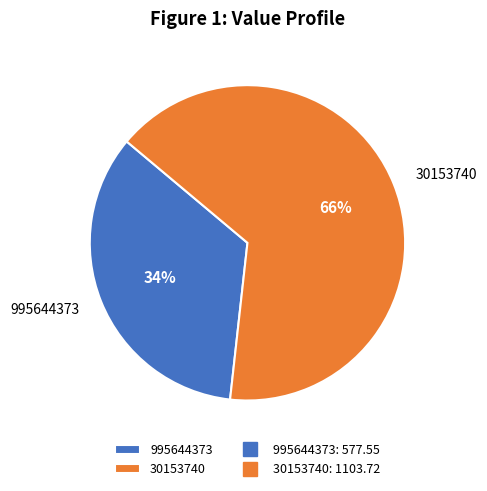

Which has a higher value, 995644373 or 30153740?

30153740